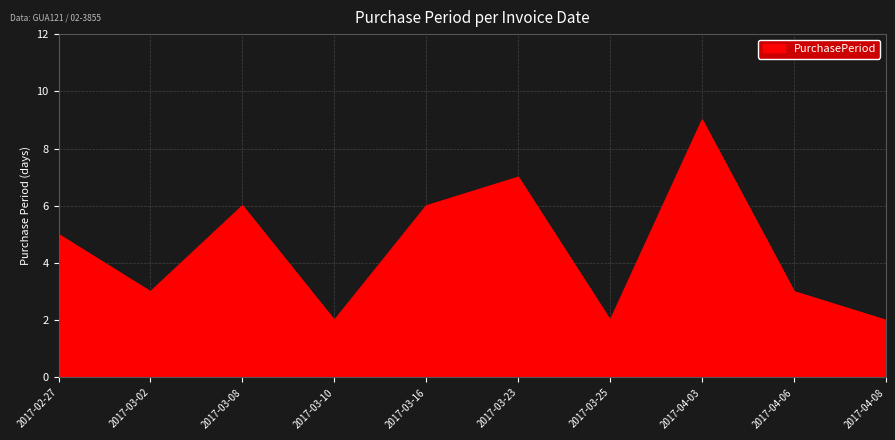

Reading right to left, transcribe all the data shown in this chart.

2	3	9	2	7	6	2	6	3	5